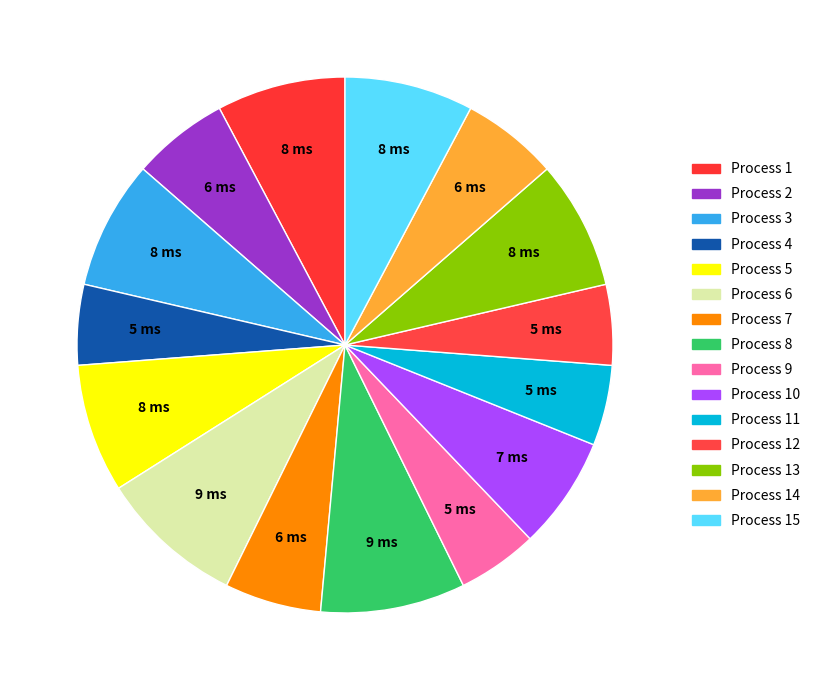

Rank the categories by value from lowest to highest.

4, 9, 11, 12, 2, 7, 14, 10, 1, 3, 5, 13, 15, 6, 8